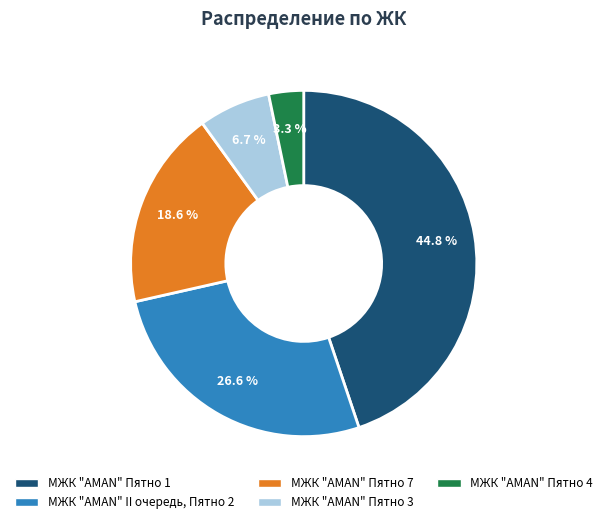

How many segments does this pie chart have?

5